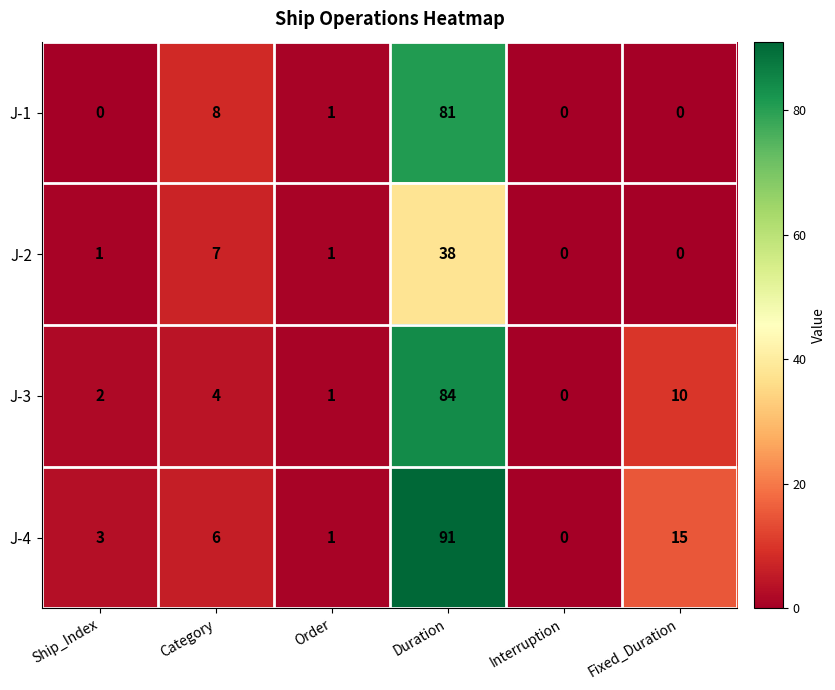

What is the spread (max minus min) of values at Category?

4